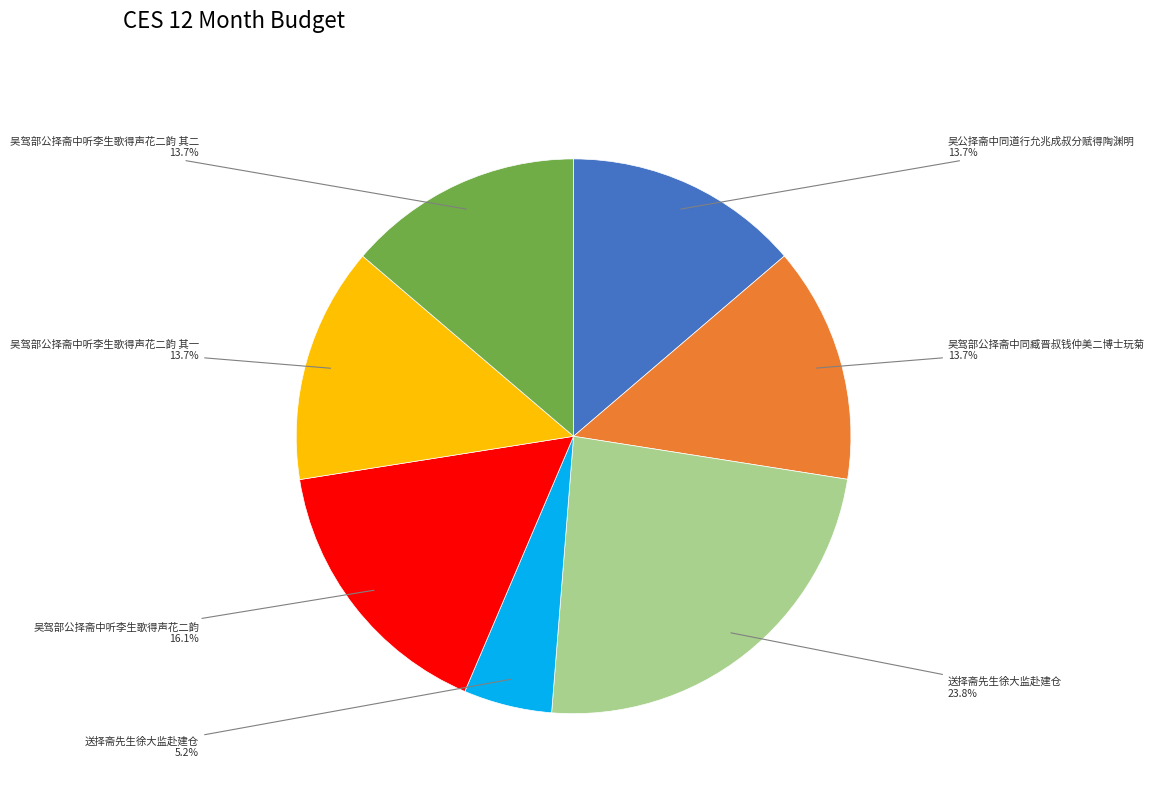

Is there a majority slice in this chart?

No